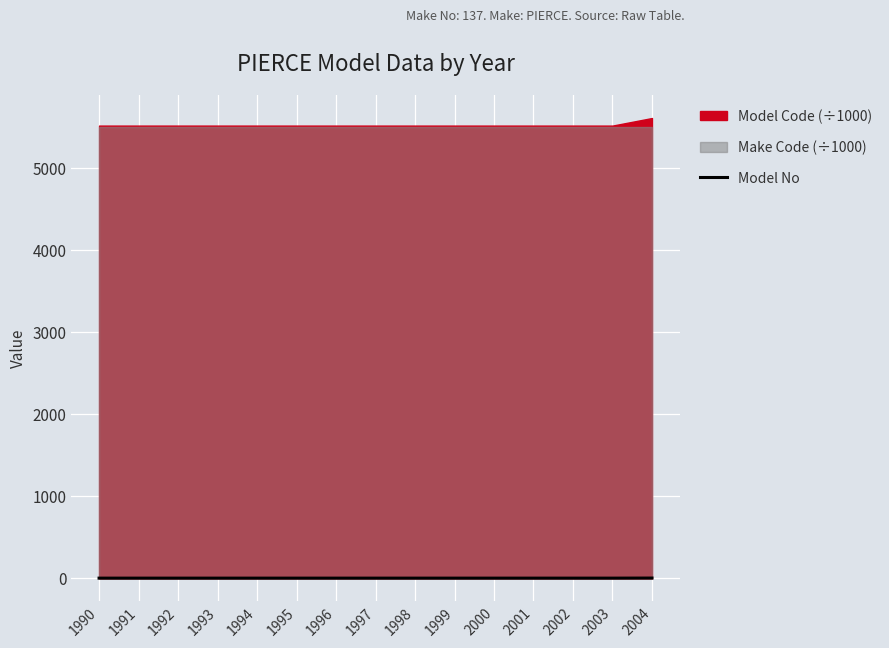

Rank the categories by value from highest to lowest.

2004, 1990, 1991, 1992, 1993, 1994, 1995, 1996, 1997, 1998, 1999, 2000, 2001, 2002, 2003